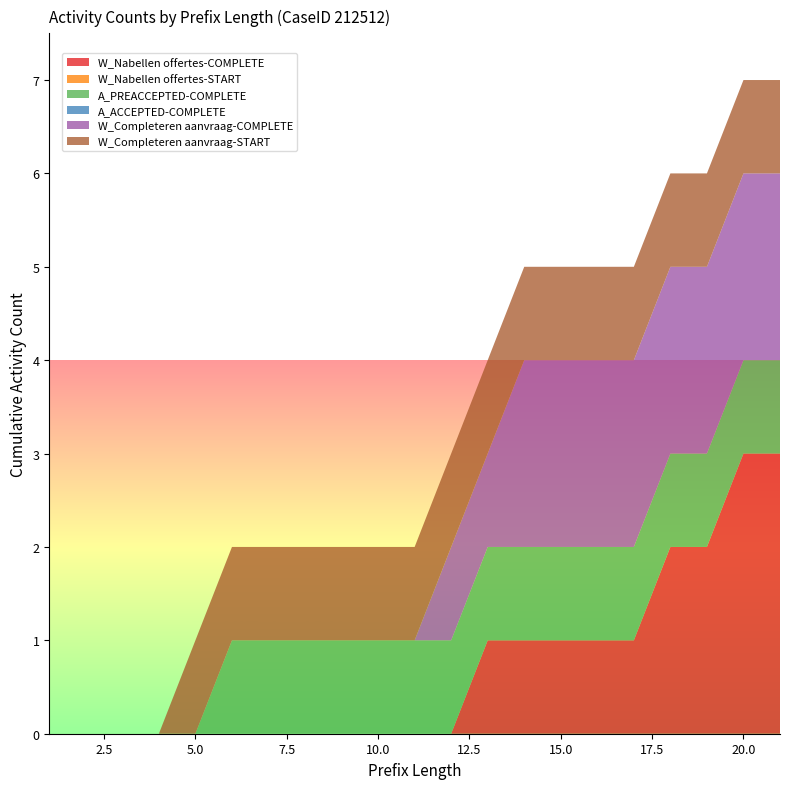

Reading left to right, what are all the values shown in this chart?

W_Nabellen offertes-COMPLETE: 0	0	0	0	0	0	0	0	0	0	0	0	1	1	1	1	1	2	2	3	3
W_Nabellen offertes-START: 0	0	0	0	0	0	0	0	0	0	0	0	0	0	0	0	0	0	0	0	0
A_PREACCEPTED-COMPLETE: 0	0	0	0	0	1	1	1	1	1	1	1	1	1	1	1	1	1	1	1	1
A_ACCEPTED-COMPLETE: 0	0	0	0	0	0	0	0	0	0	0	0	0	0	0	0	0	0	0	0	0
W_Completeren aanvraag-COMPLETE: 0	0	0	0	0	0	0	0	0	0	0	1	1	2	2	2	2	2	2	2	2
W_Completeren aanvraag-START: 0	0	0	0	1	1	1	1	1	1	1	1	1	1	1	1	1	1	1	1	1